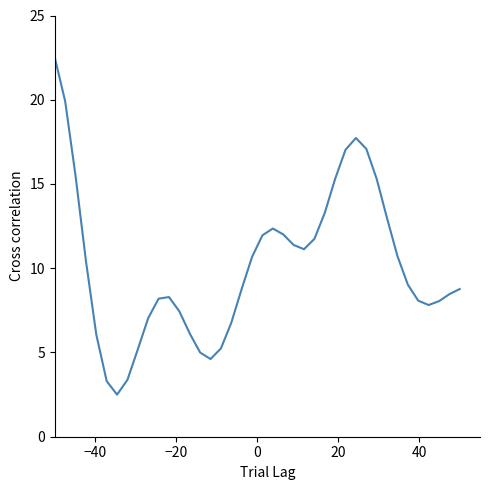

What is the average value?

10.2